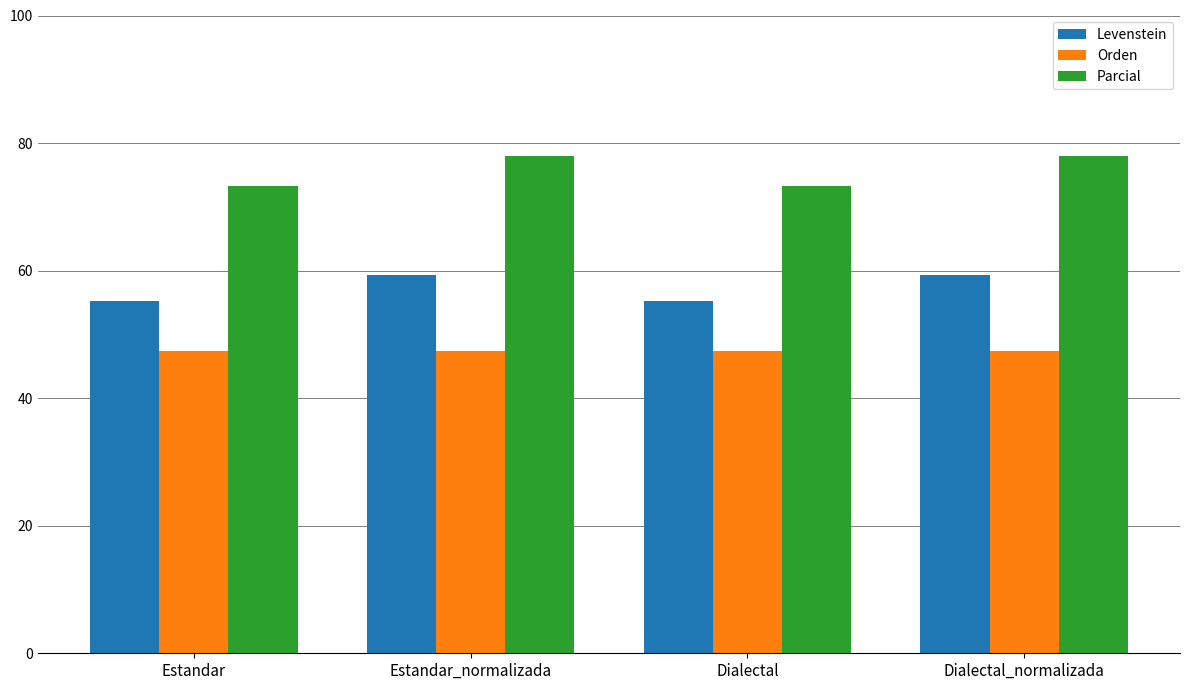

What is the sum of the Orden values at Estandar_normalizada and Dialectal?

94.9